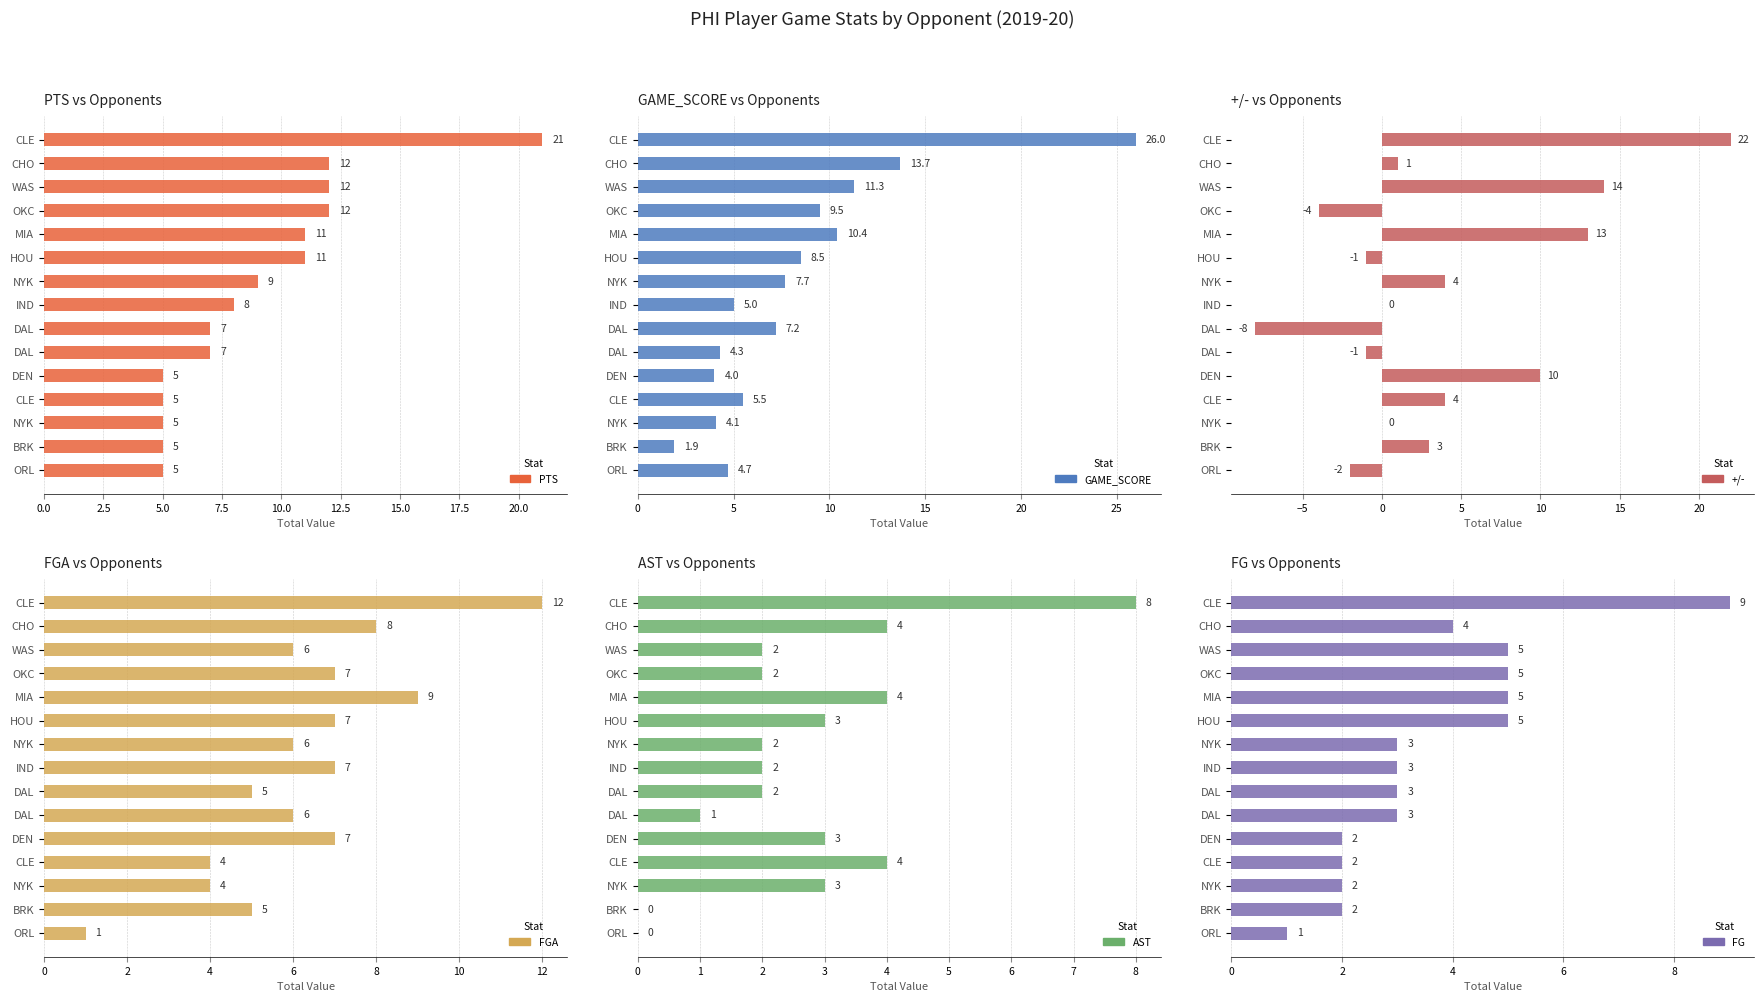

Is it true that FGA equals 9.0 at MIA?

True